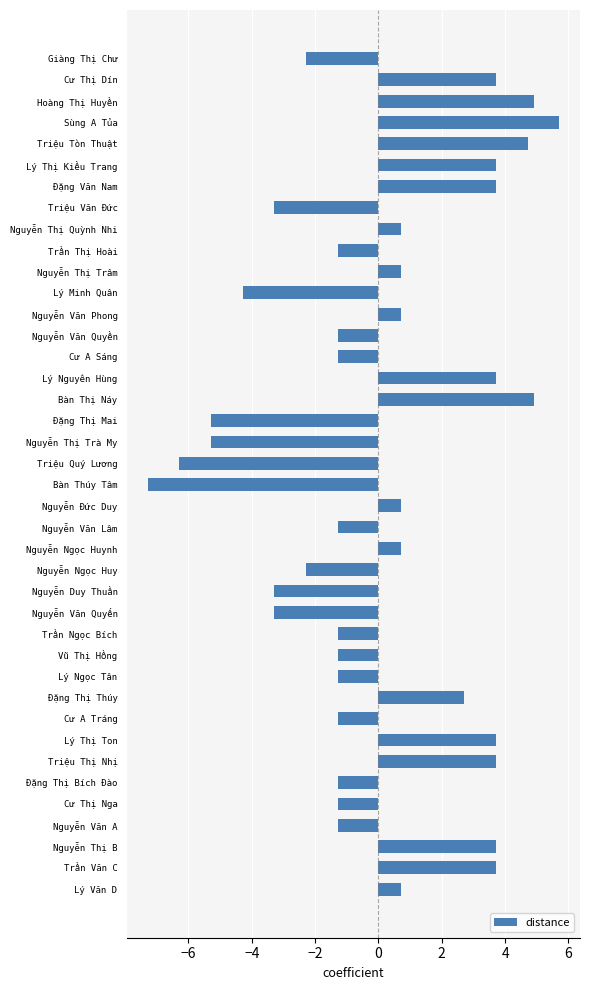

How many values are below -1?

21